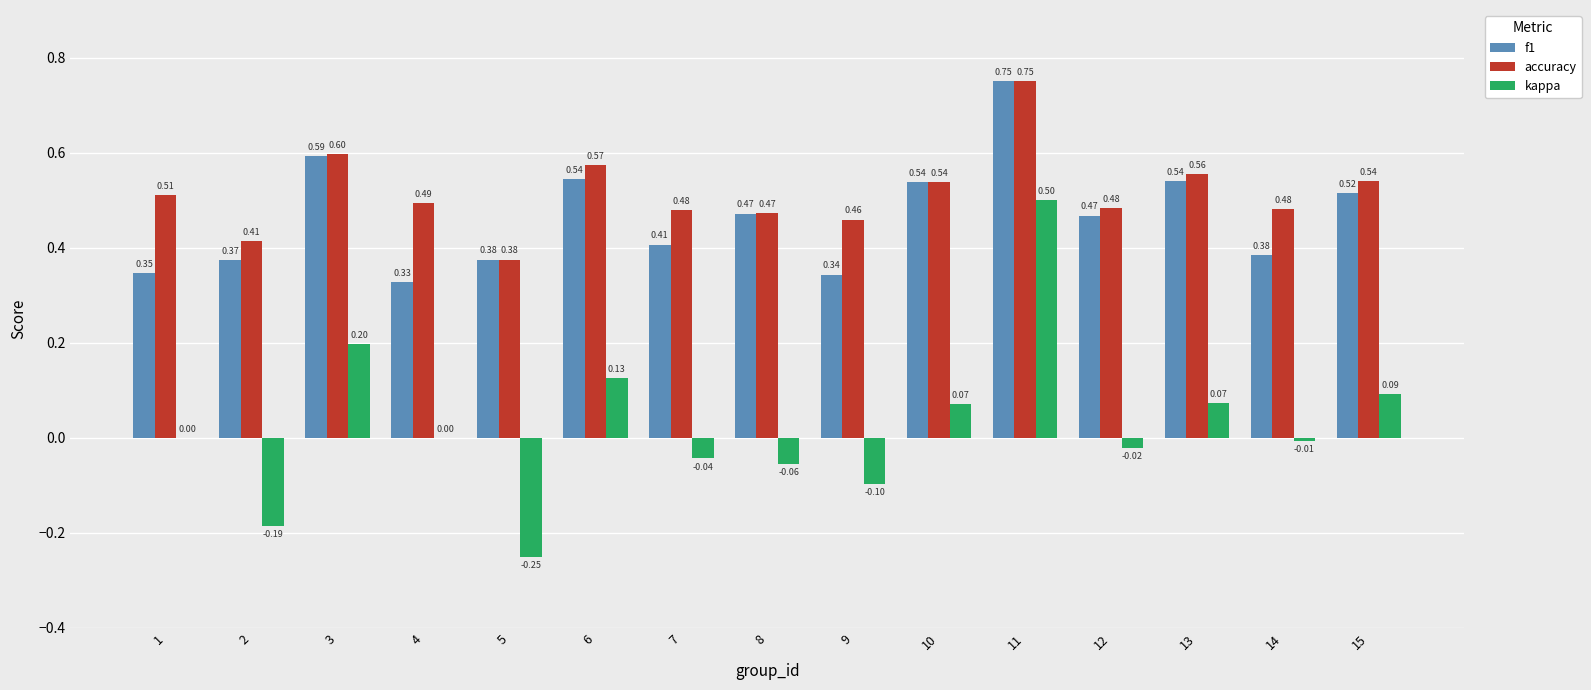

How many series are shown in this chart?

3